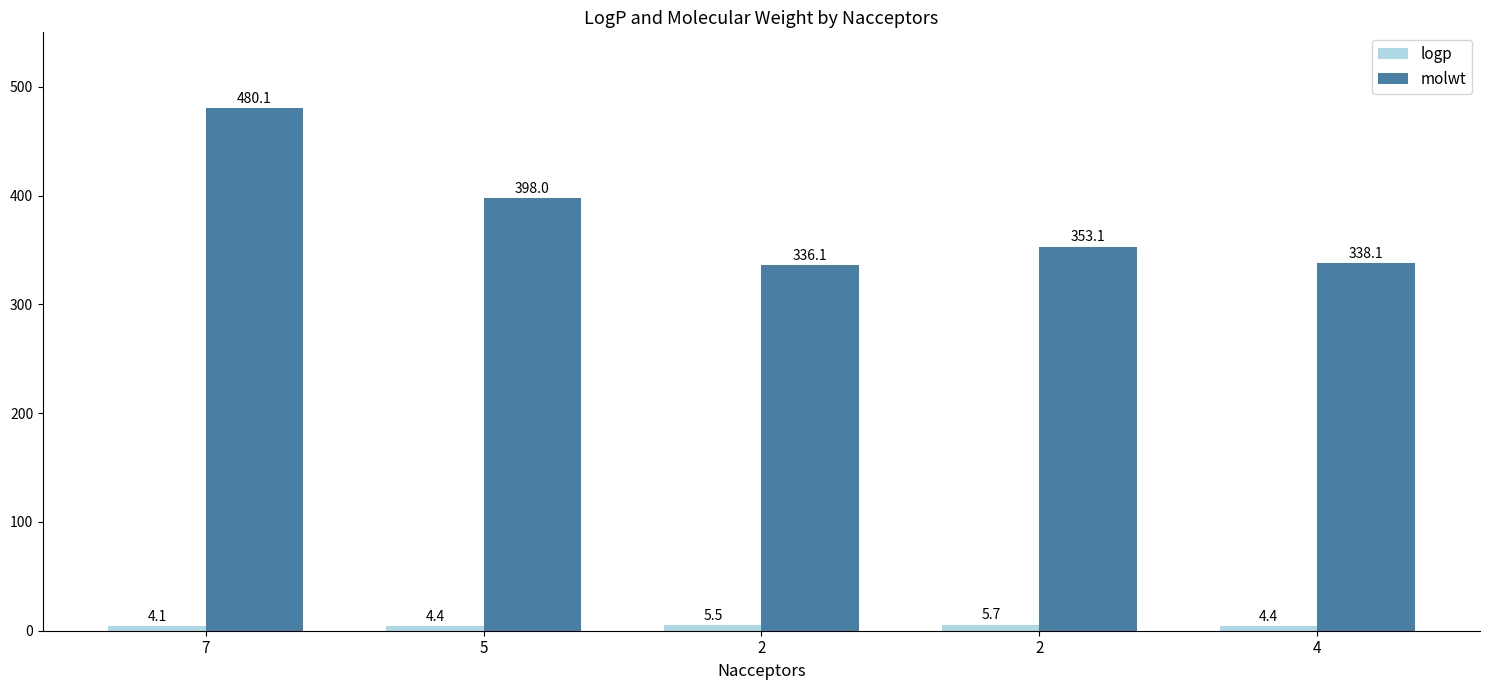

Between 4 and 7, which is larger?

4